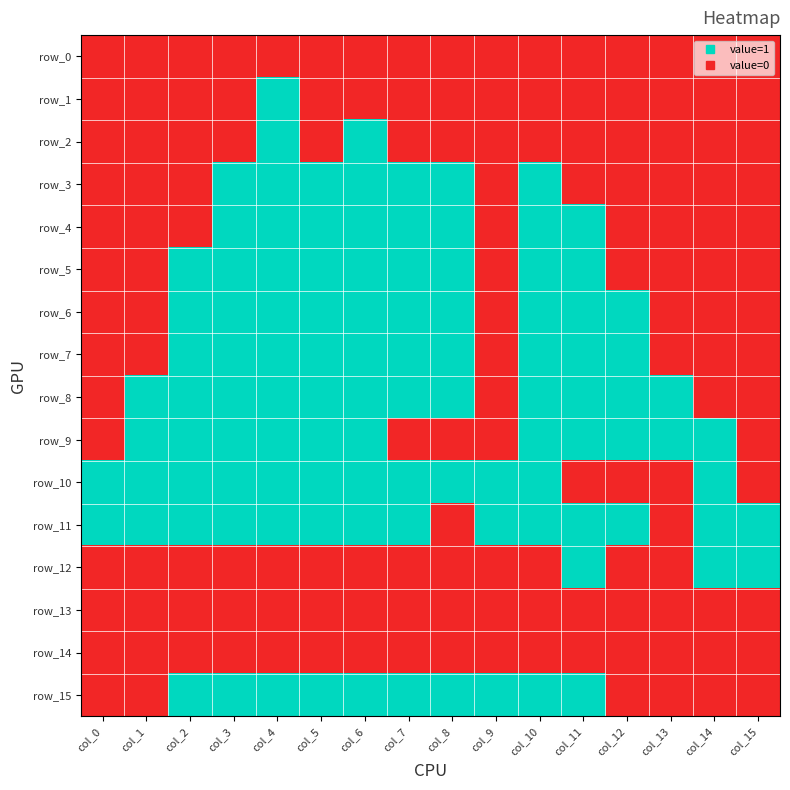

Is it true that row_1 equals 0 at col_5?

True